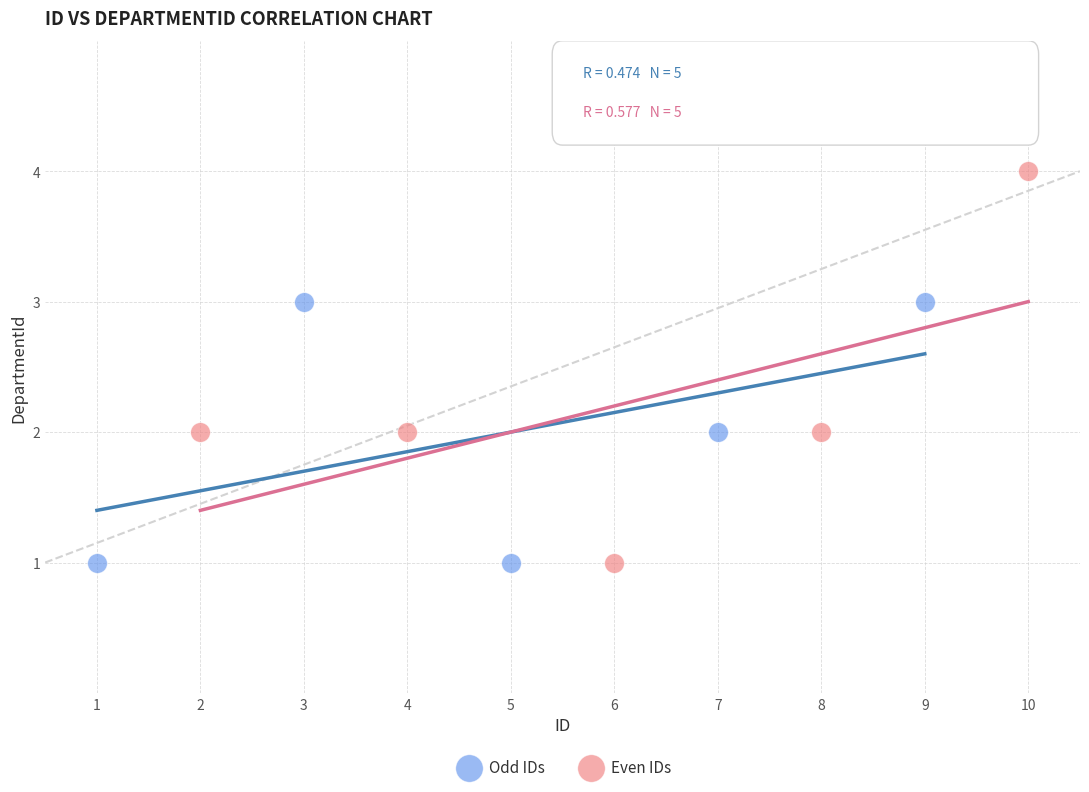

Which series has the largest Y range (max minus min)?

Even IDs